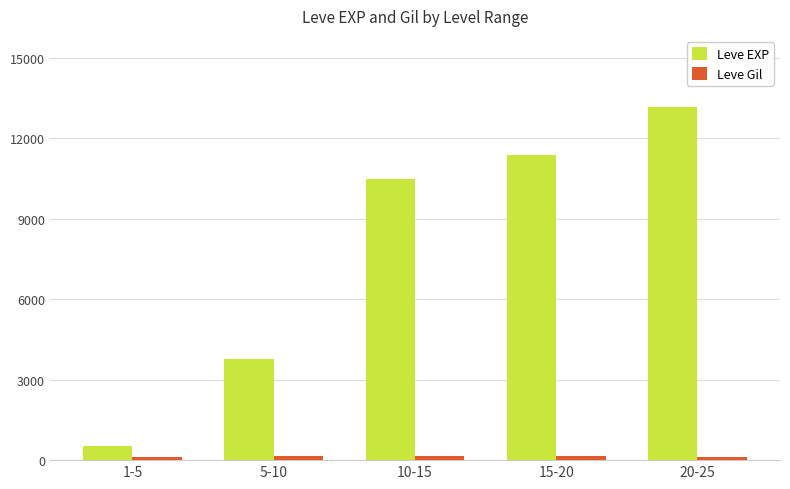

What is the lowest value of the Leve Gil series?

102